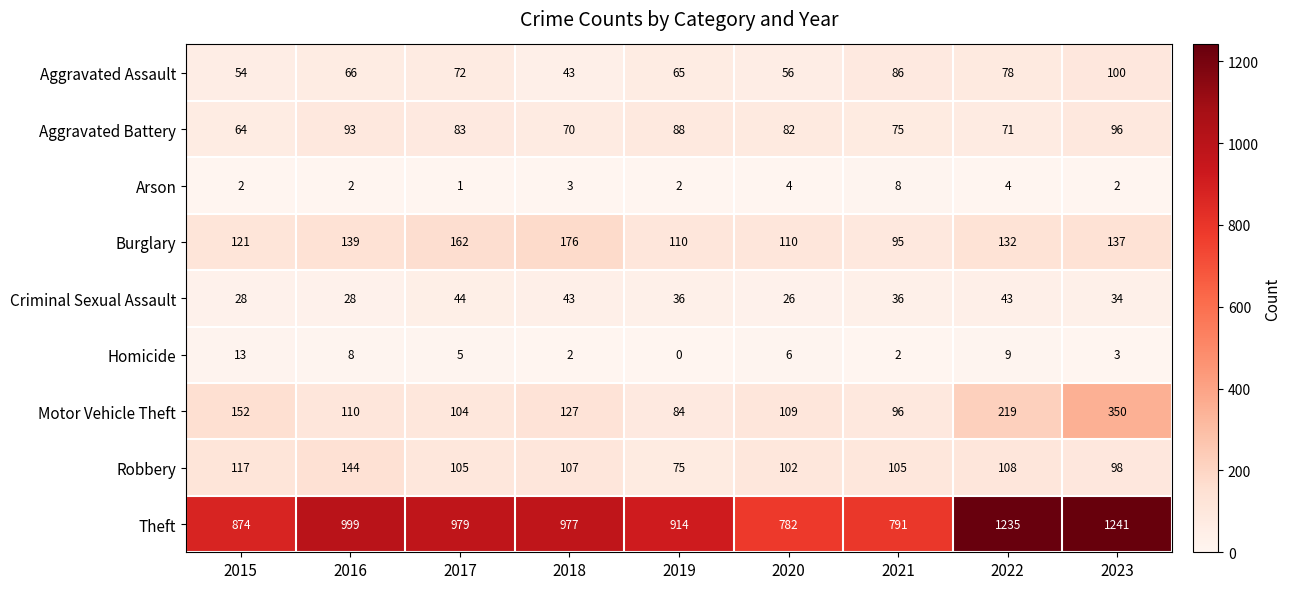

What is the difference between the Robbery values at 2022 and 2016?

36